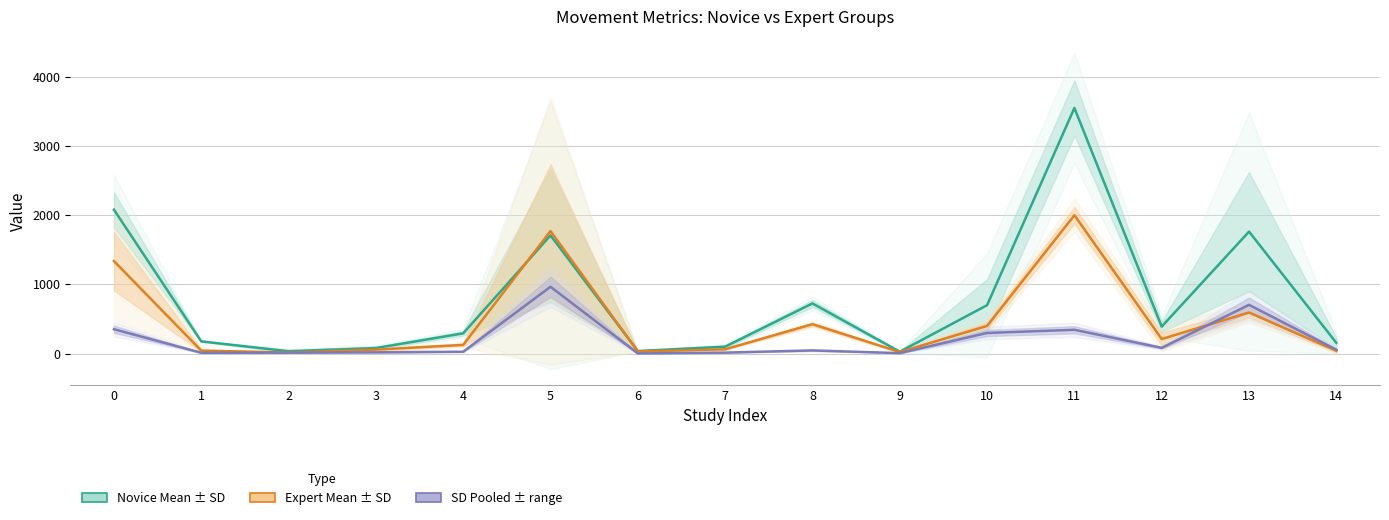

Is it true that Novice Mean equals 390.0 at 12?

True